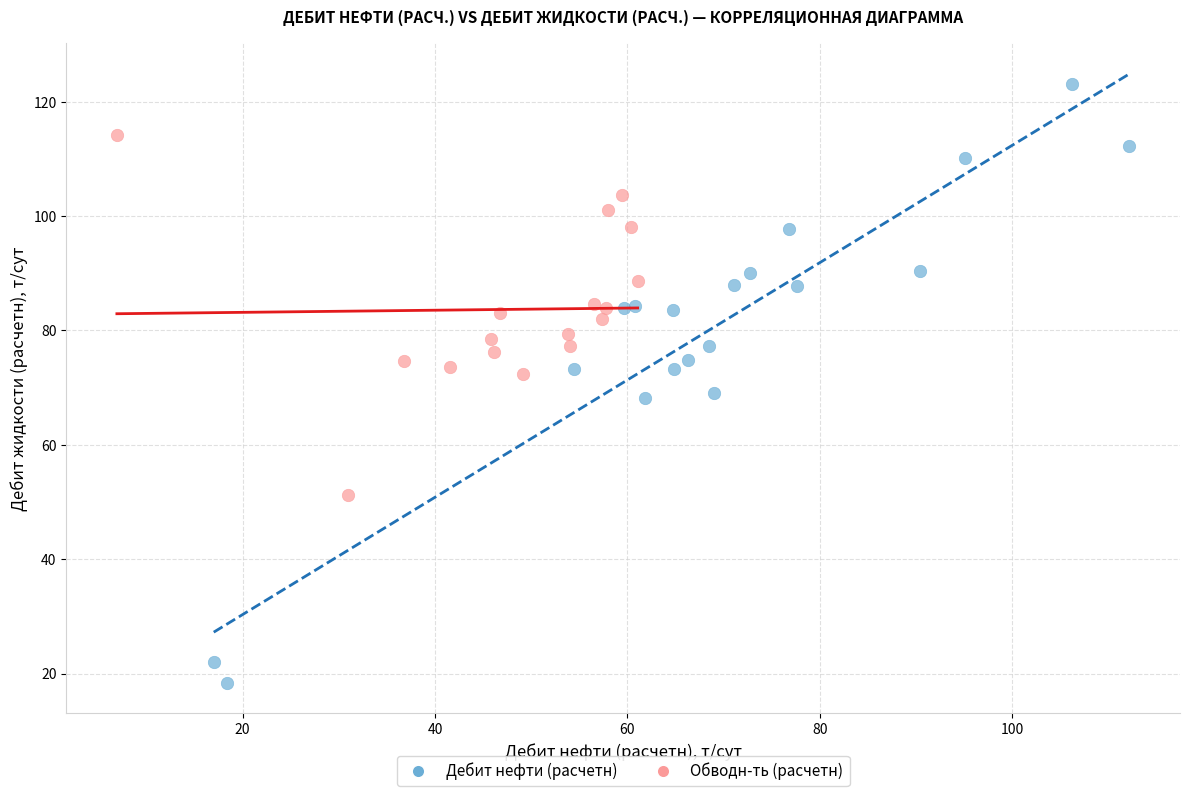

Which series contains the highest Y value?

Дебит нефти (расчетн)